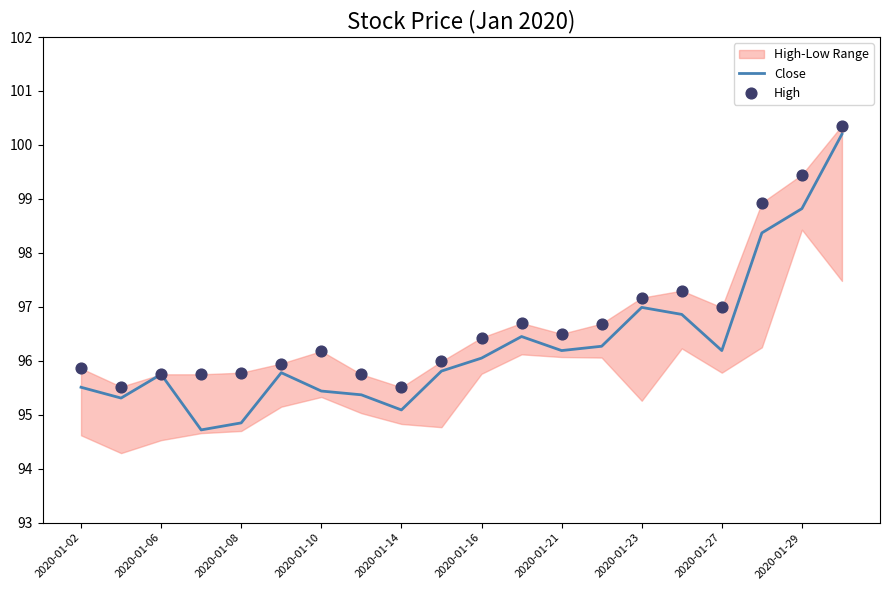

Which series has the largest total across all categories?

High